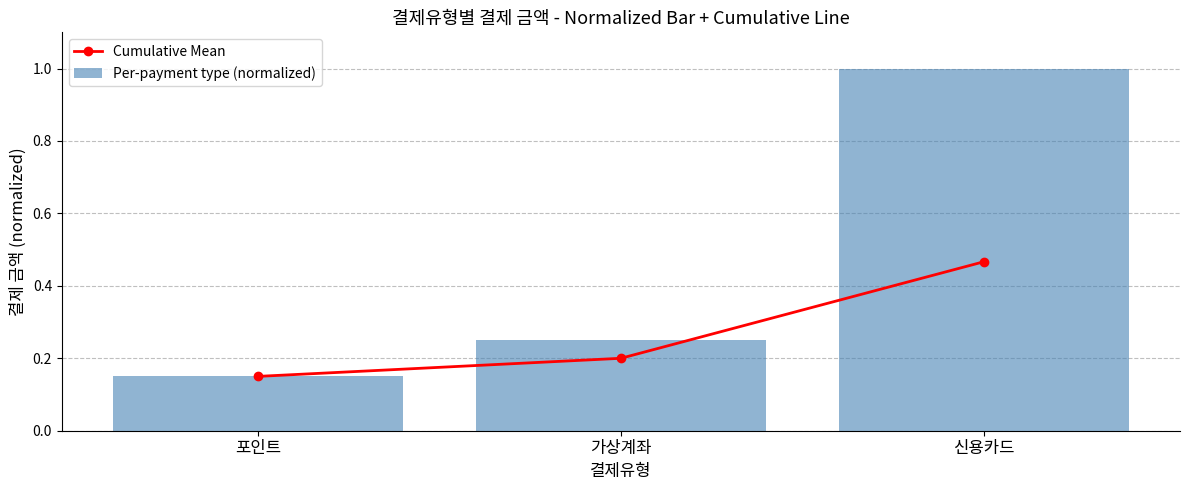

What is the value of the Per-payment type (normalized) bar at the 2nd from the left?

0.2